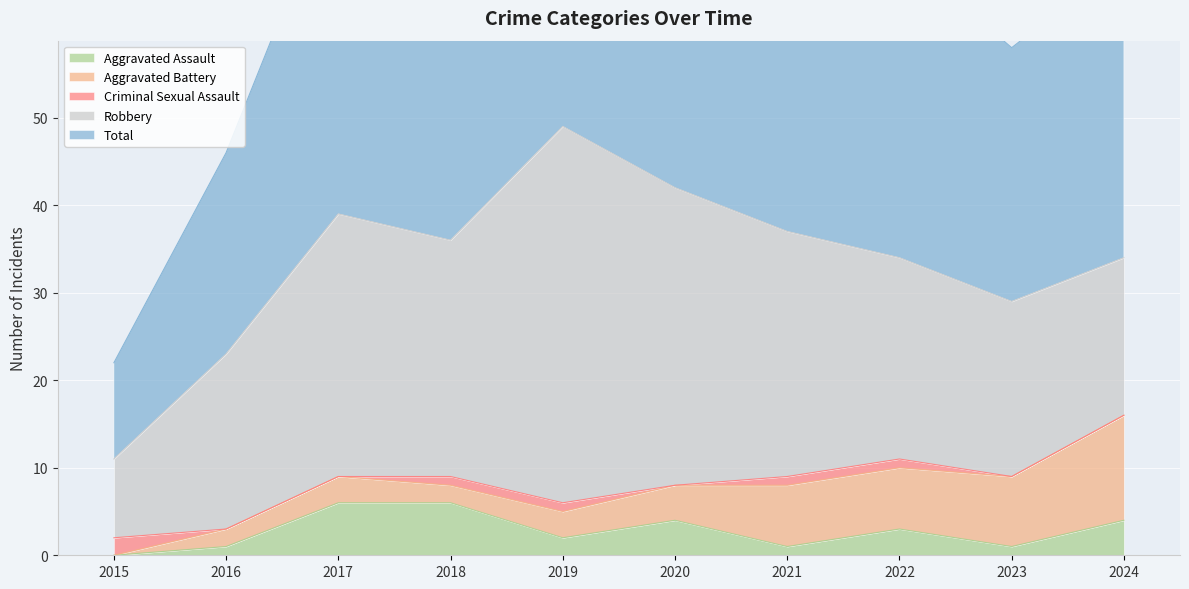

At how many categories does at least one series exceed 26?

8